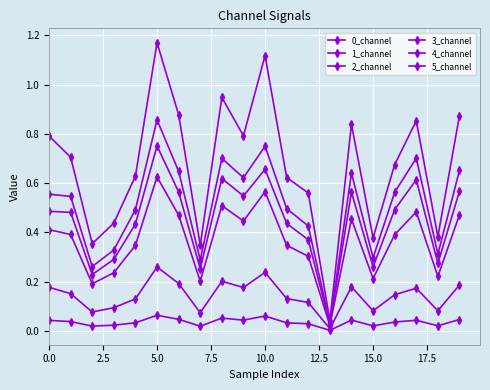

Is this an area chart (filled region under the line)?

No